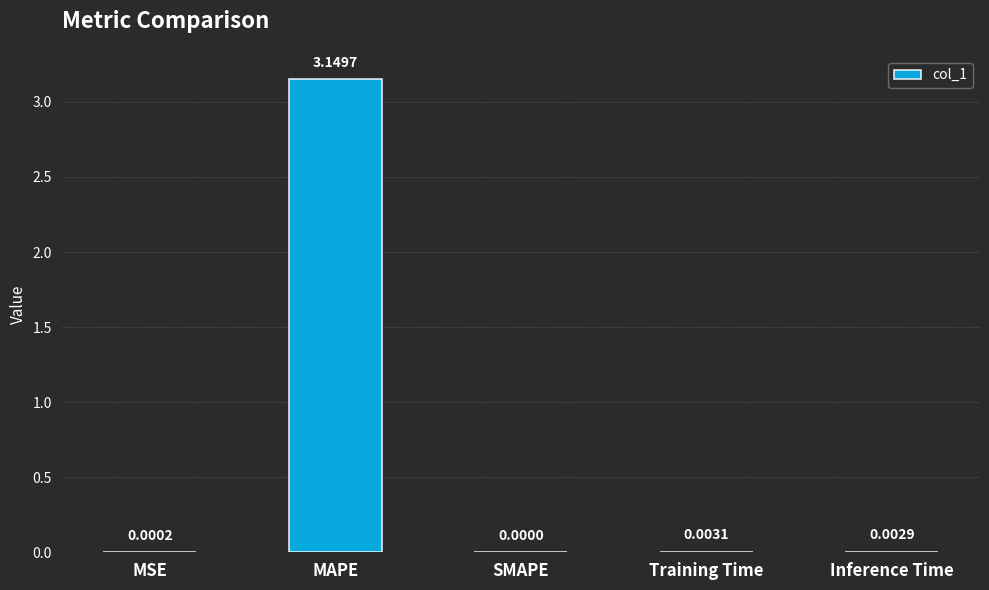

Count the number of values greater than 0.

4